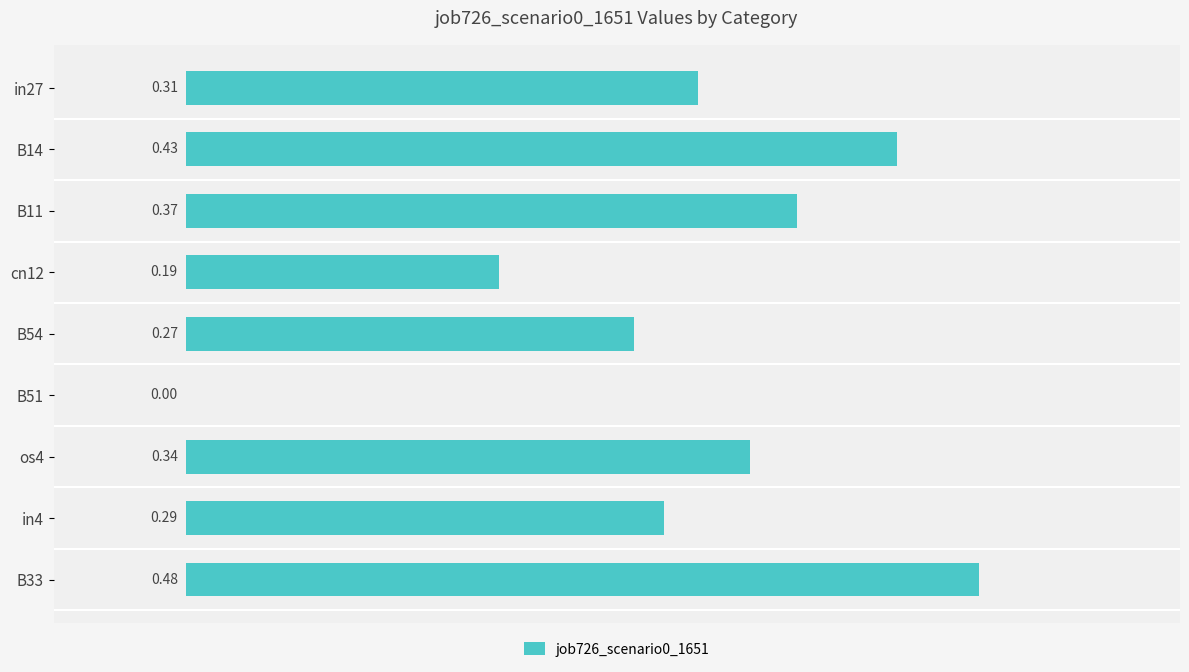

What is the sum of the values at B11 and cn12?

0.6